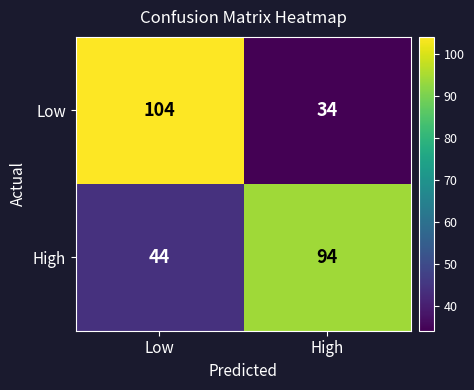

List the series in order of their peak value, highest first.

Low, High